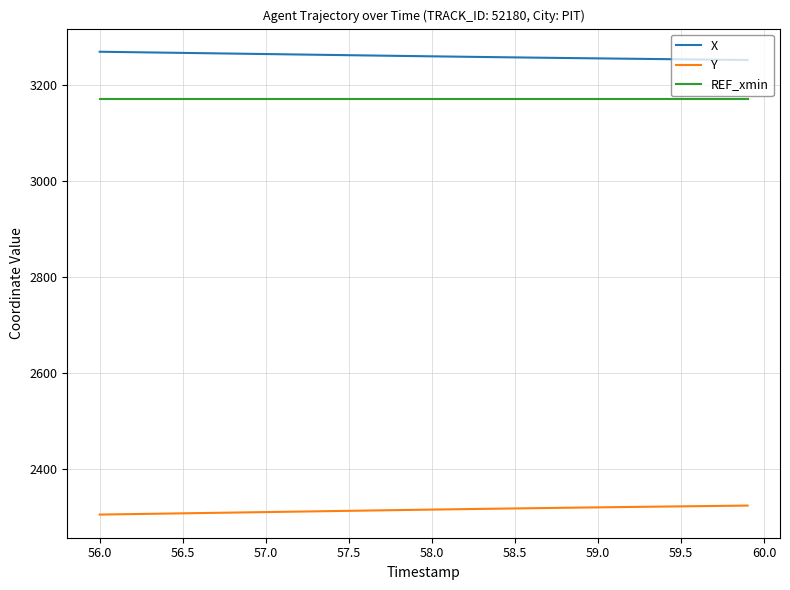

What is the smallest value displayed?

2305.0